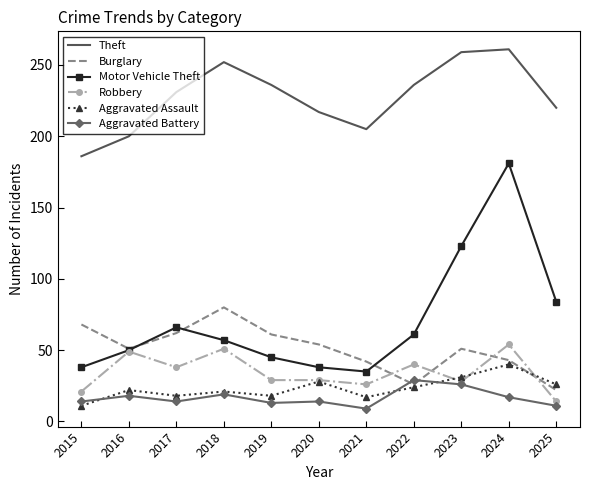

Which series has the widest spread of values?

Motor Vehicle Theft